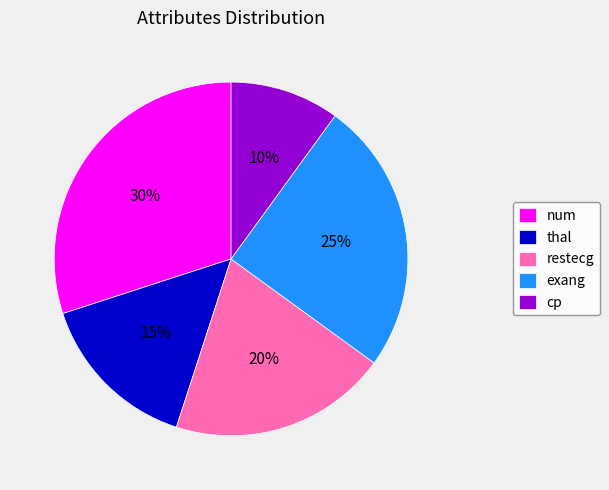

To the nearest percent, what is the combined percentage of exang and cp?

35%